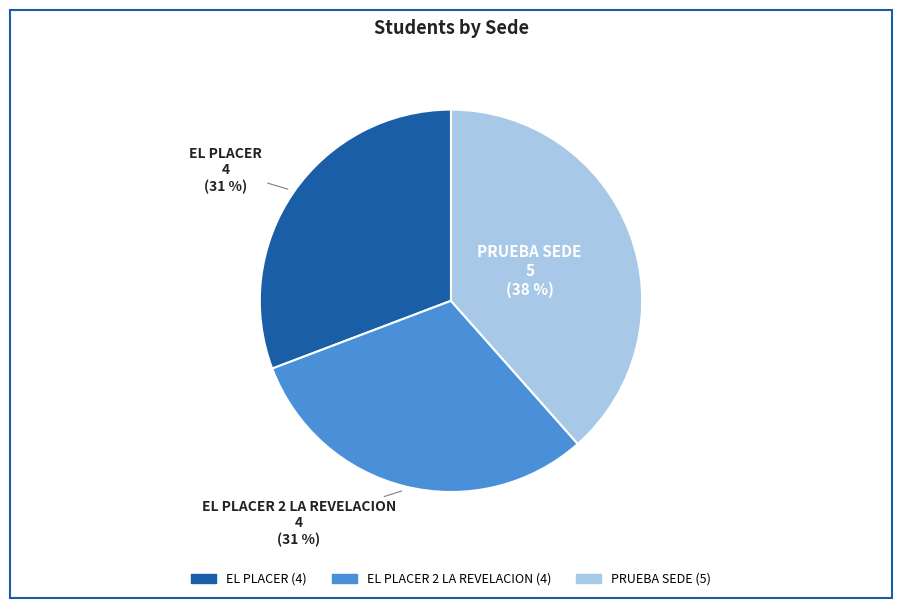

Is there any slice that represents more than half of the pie?

No